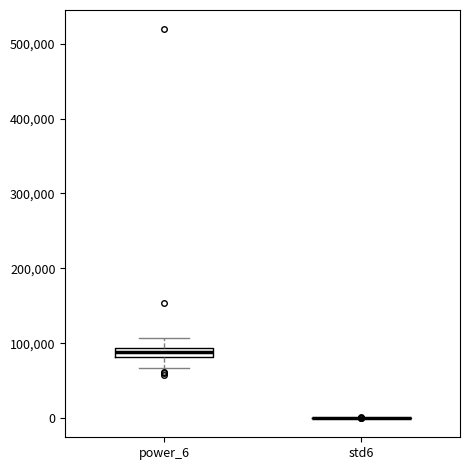

Comparing the boxes themselves (not the whiskers), which one is the tallest?

power_6